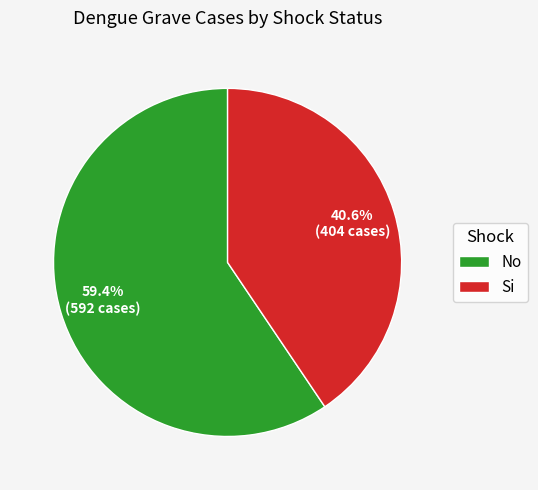

Which category has the smallest portion of the pie?

Si